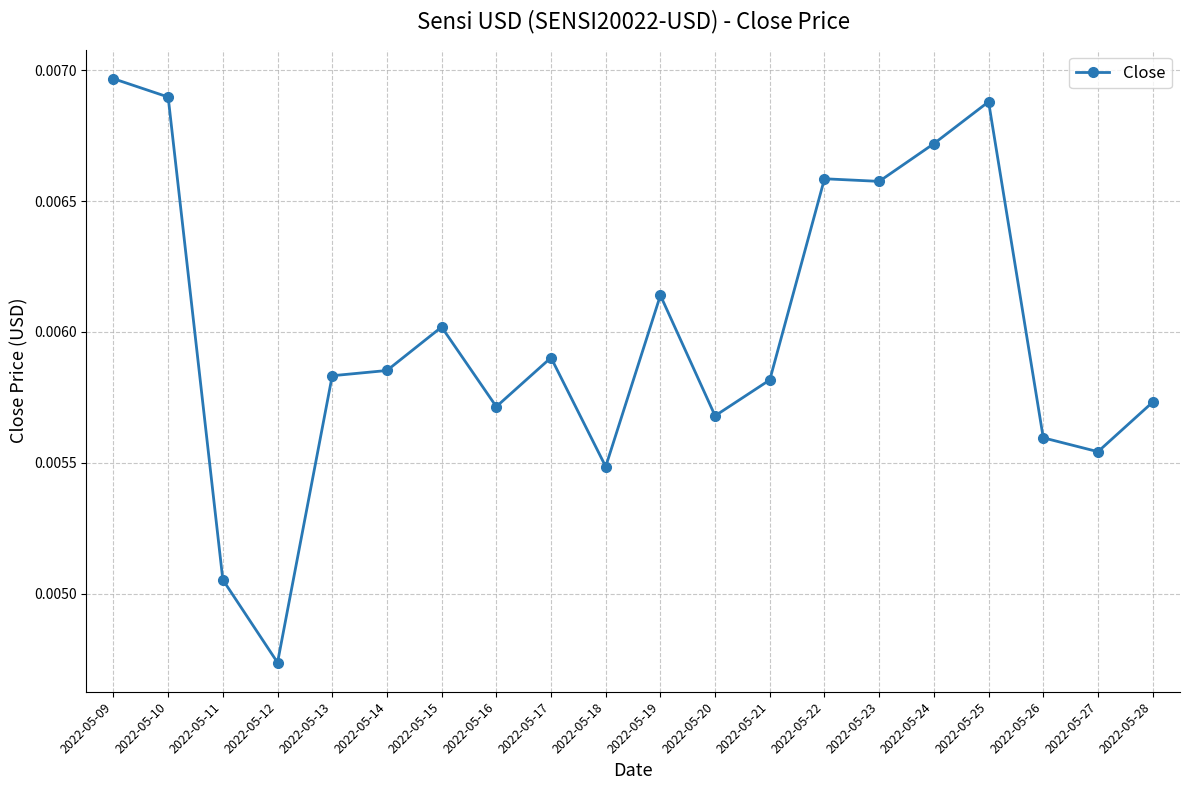

At which category does the data reach its first local valley?

2022-05-12